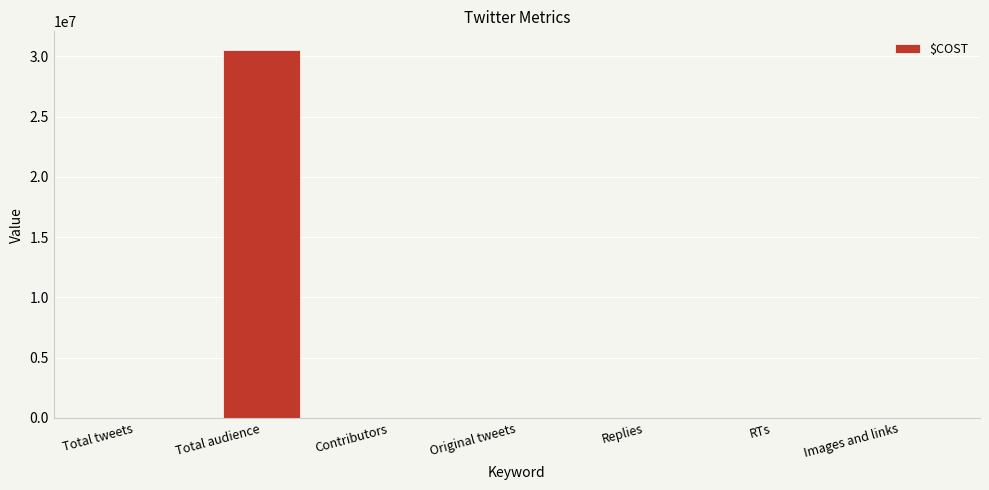

What is the sum of the values at Contributors and Images and links?

5639